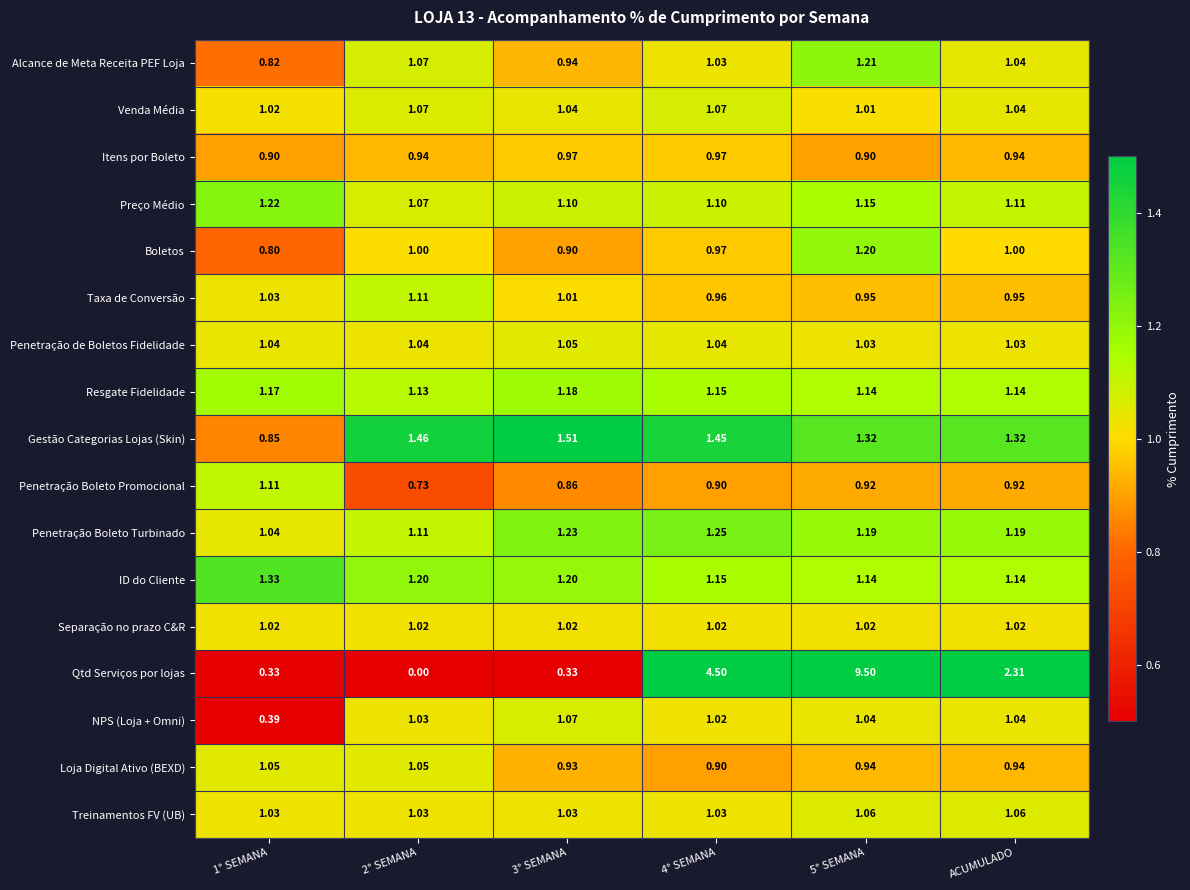

At which category is the sum across all series the highest?

5° SEMANA